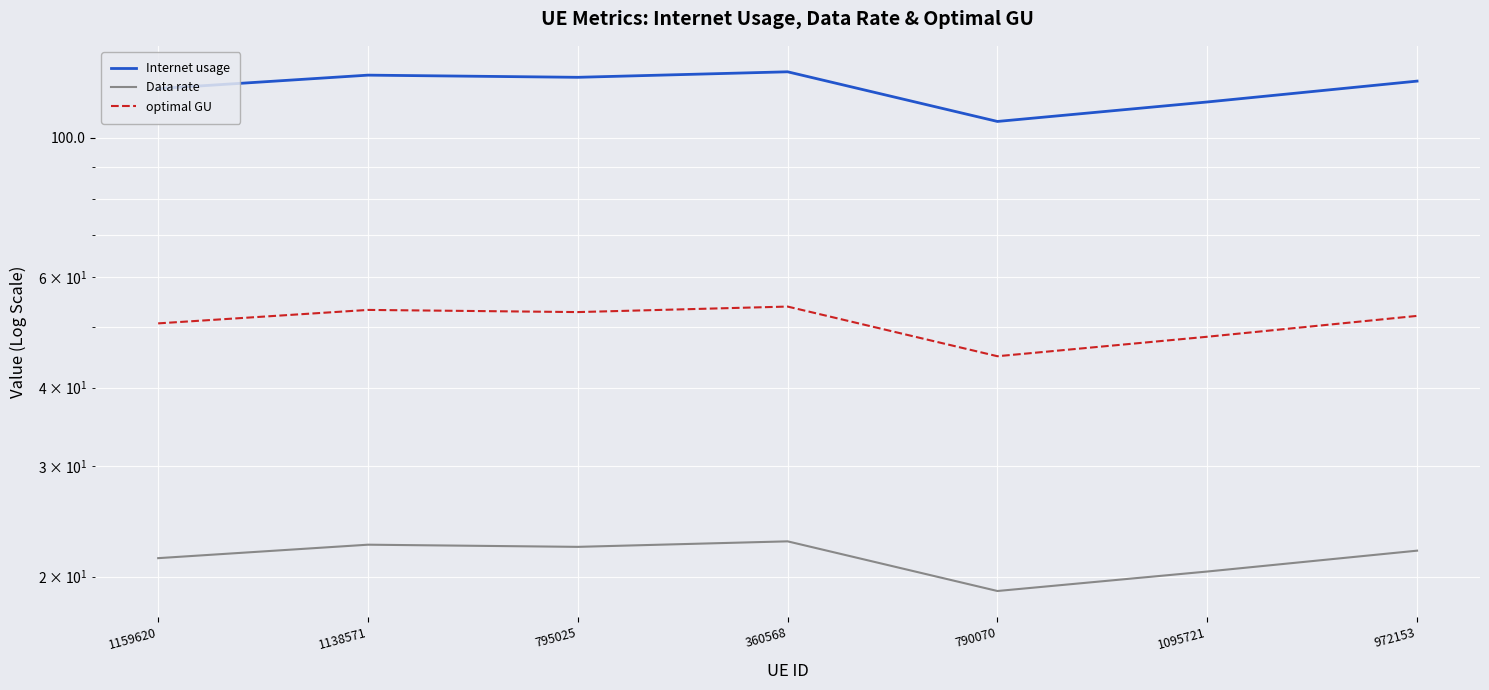

How many interior local peaks does the Internet usage series have?

2